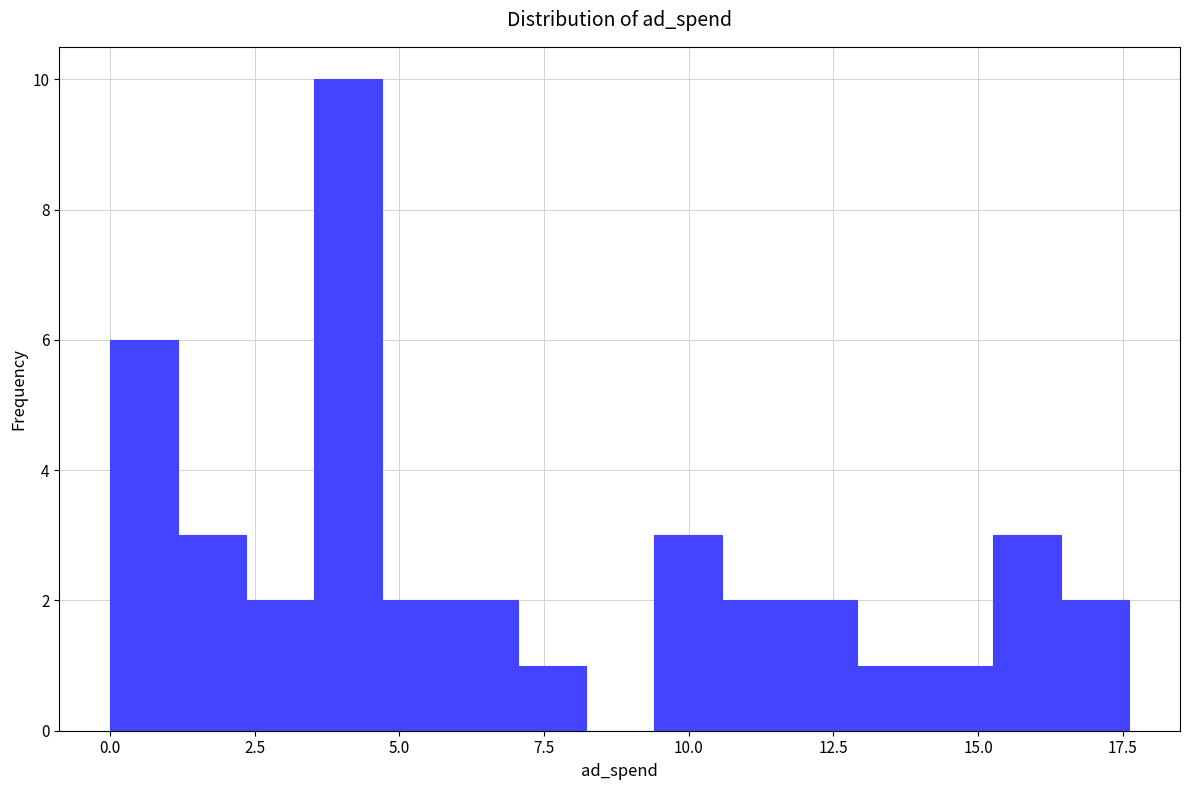

Around what value on the x-axis is the tallest bar? Give the approximate position of its centre, as read against the axis.

4.0